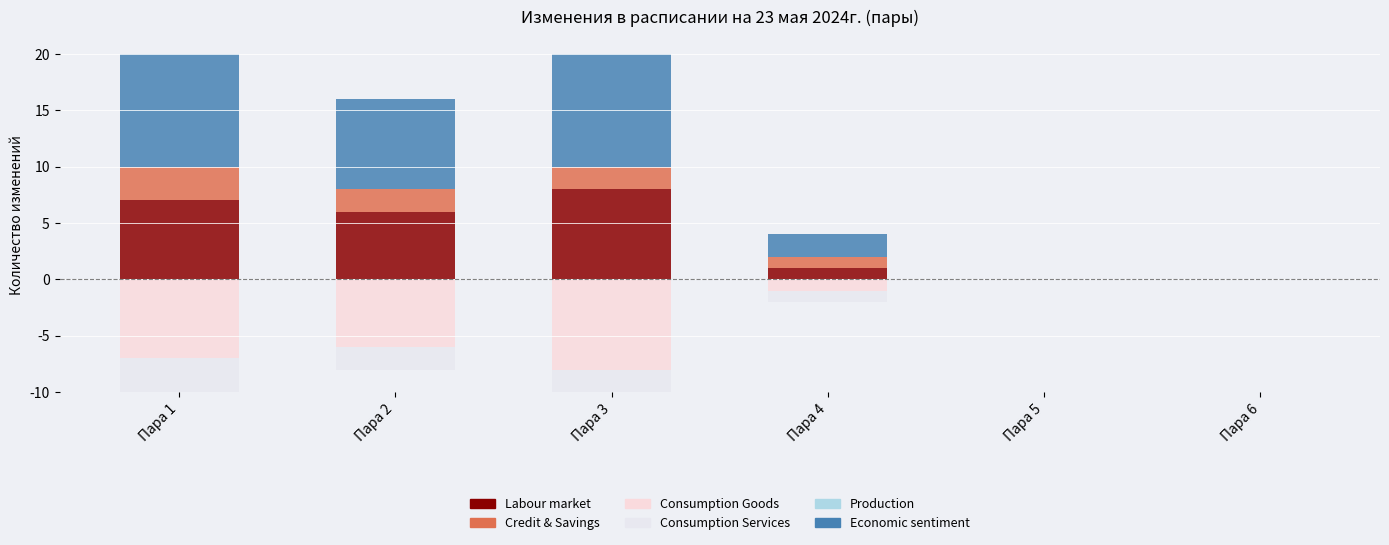

Which category has the lowest value in the Production series?

Пара 1